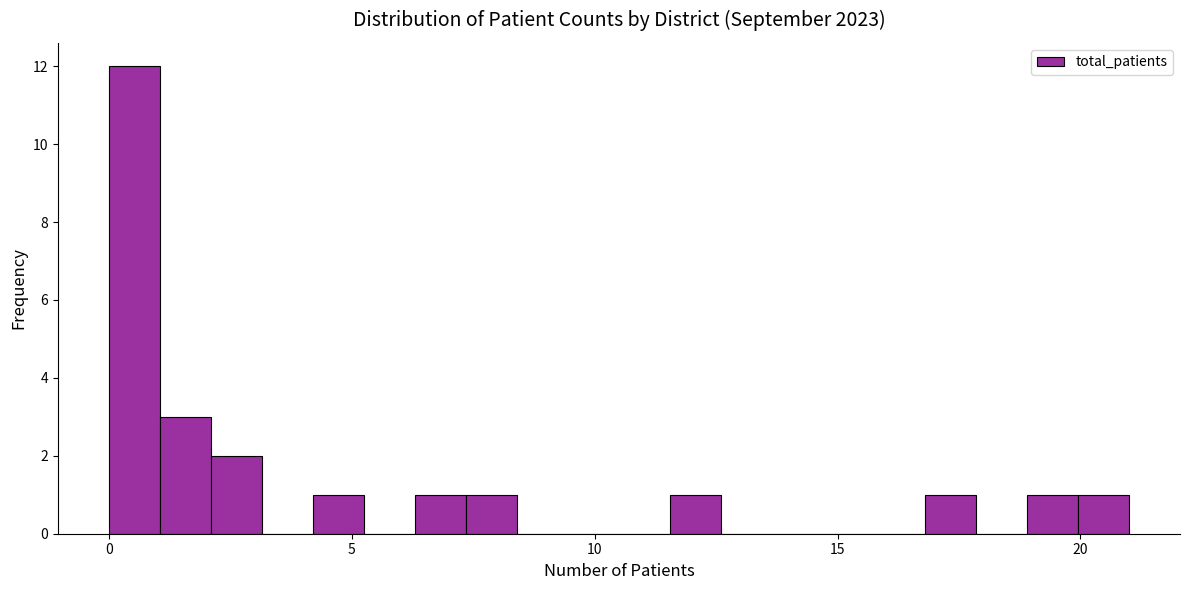

Around what value on the x-axis is the tallest bar? Give the approximate position of its centre, as read against the axis.

0.5